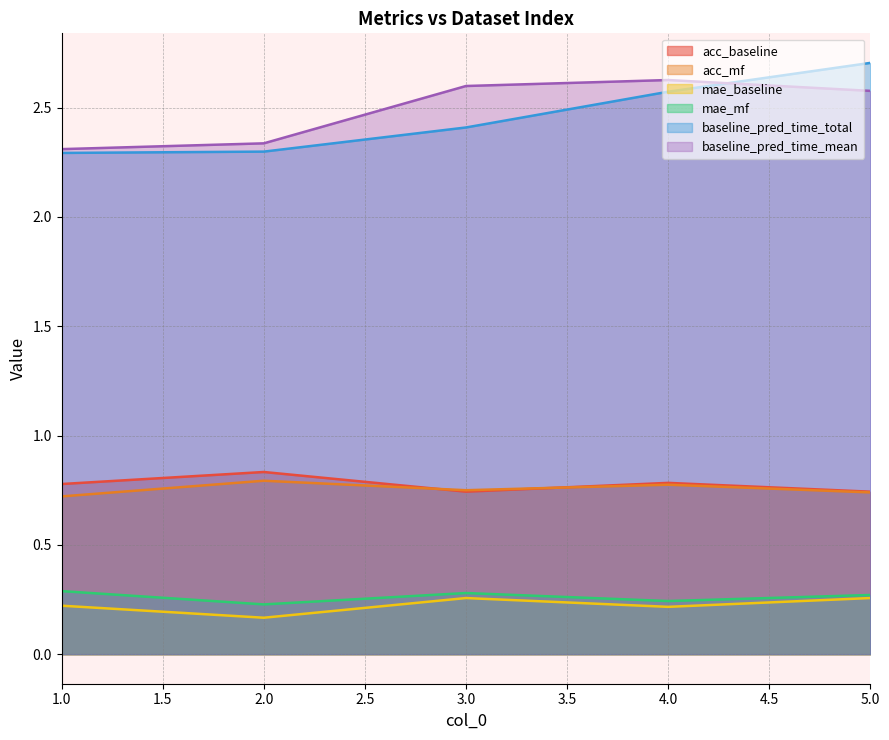

What is the value of the baseline_pred_time_mean point at the 5th from the left?

2.6